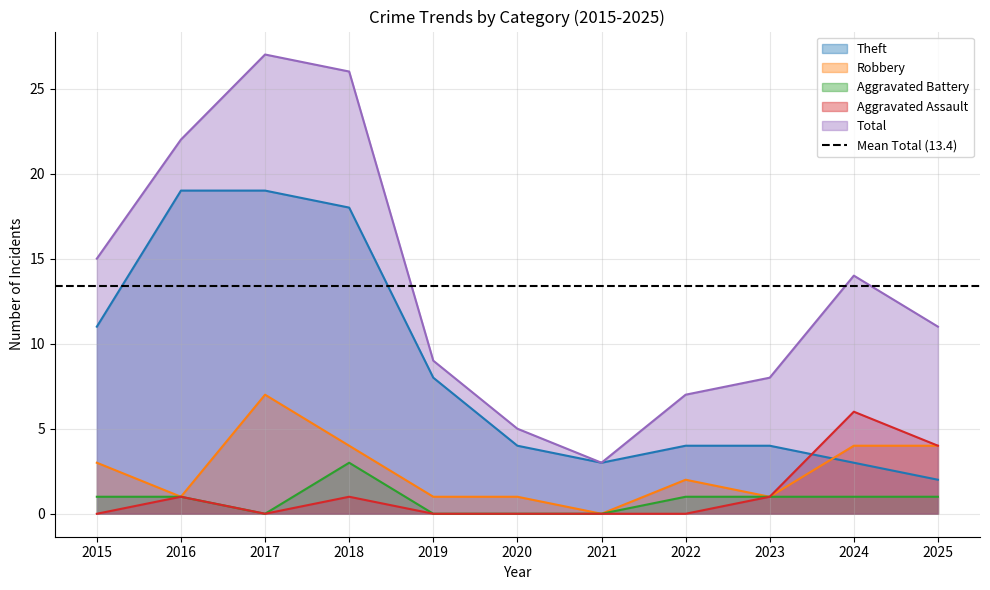

True or false: Theft and Total cross at least once.

False